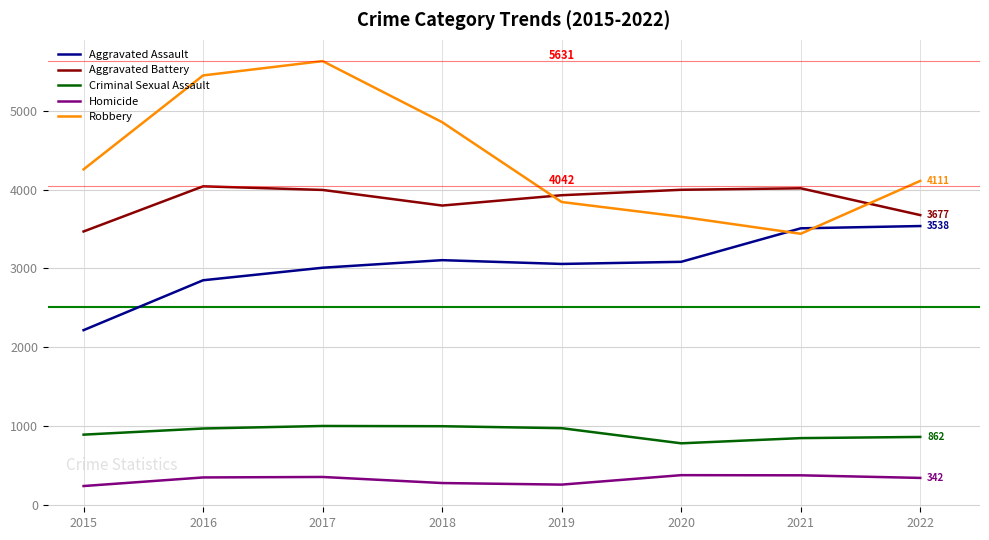

What is the minimum value shown in the chart?

239